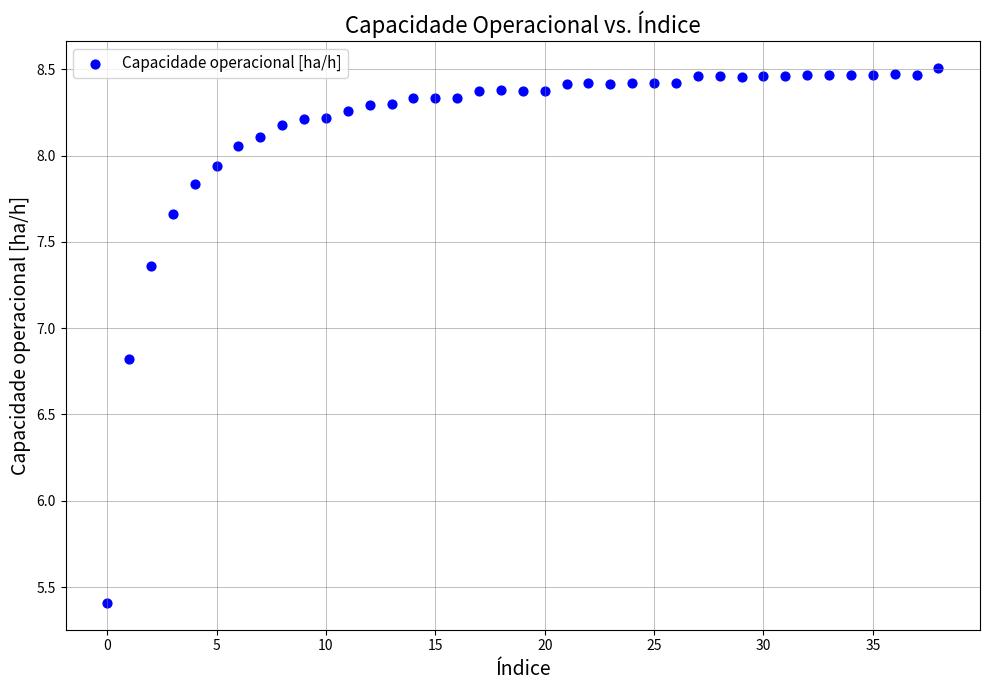

What Y value in the scatter plot is closest to 6?

5.4